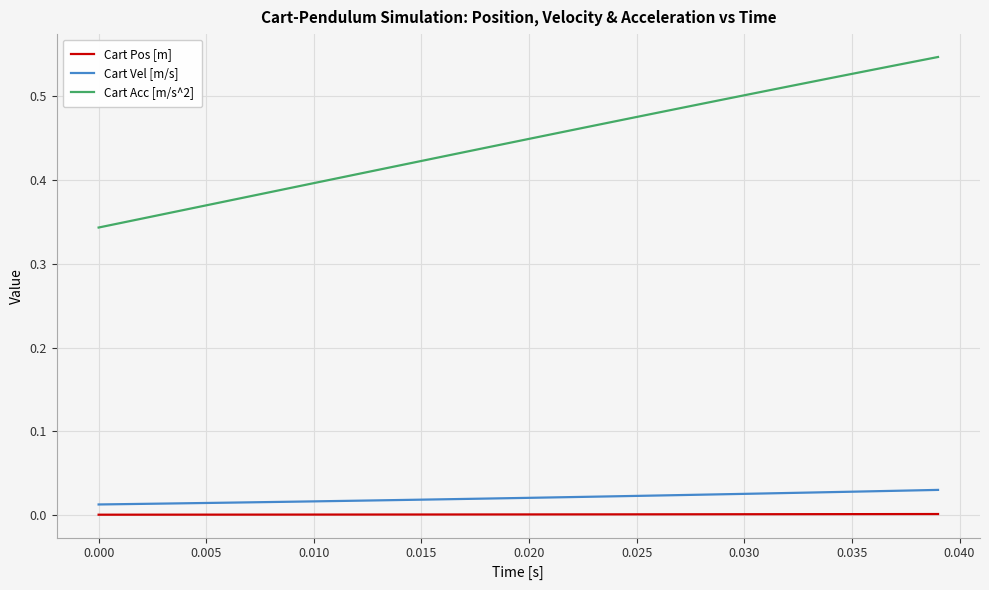

True or false: Cart Vel [m/s] and Cart Pos [m] cross at least once.

False